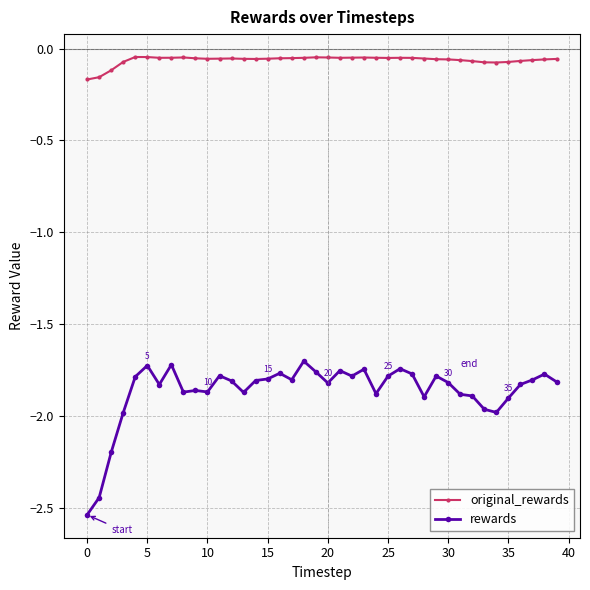

Does the chart have visible grid lines?

Yes